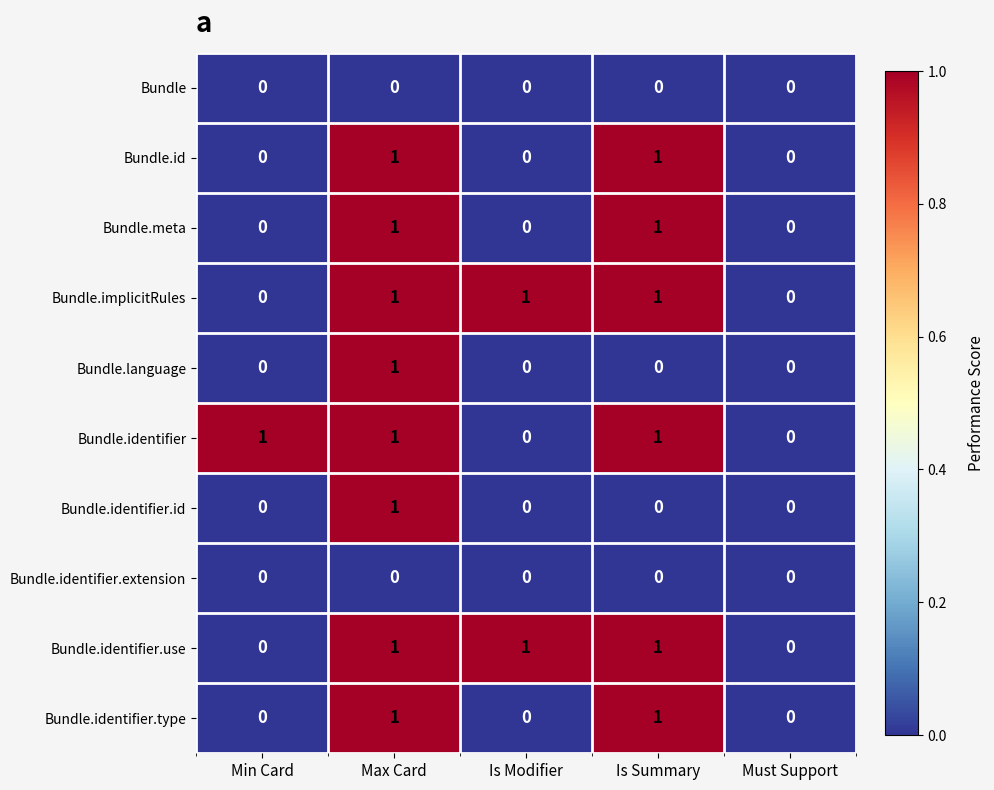

Count the number of categories in the chart.

5